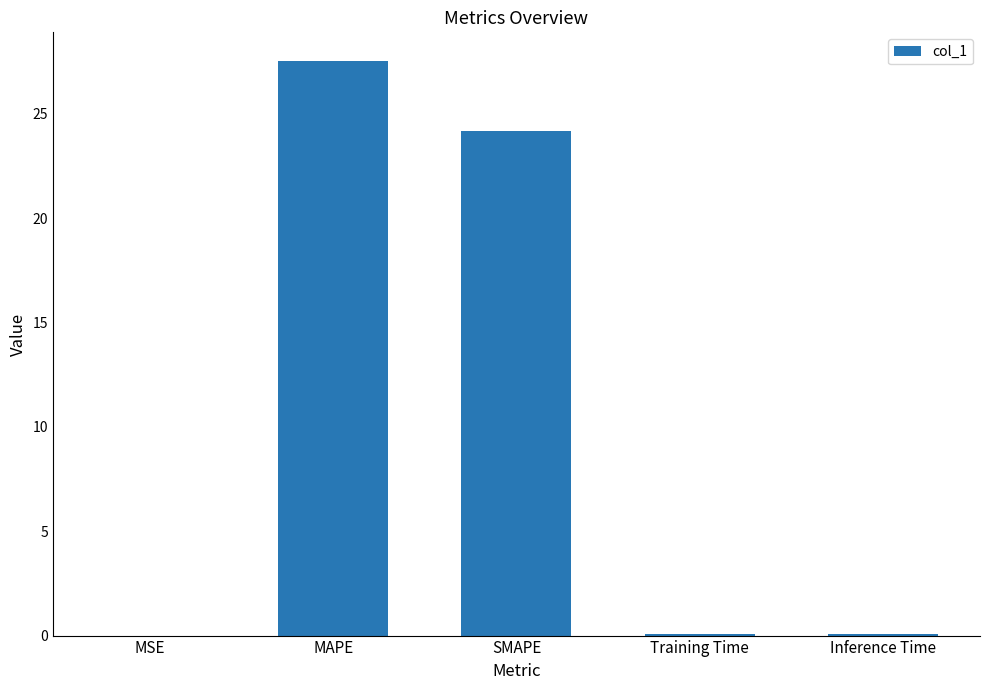

Are the bars horizontal?

No